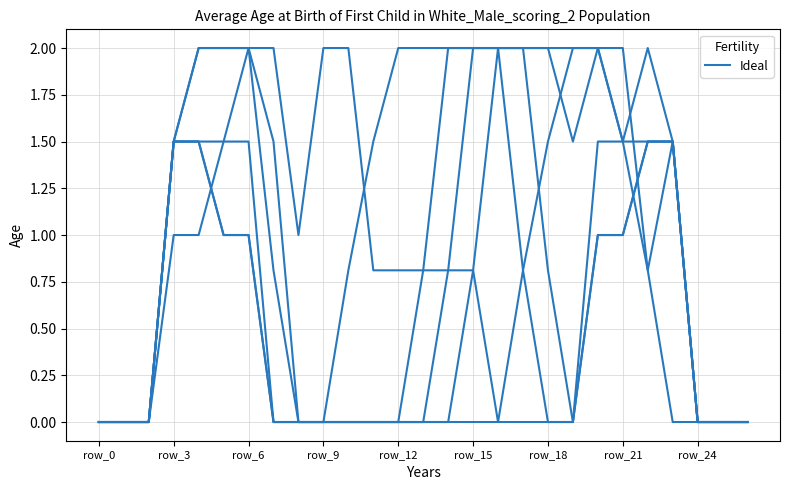

How many lines are shown in the chart?

6